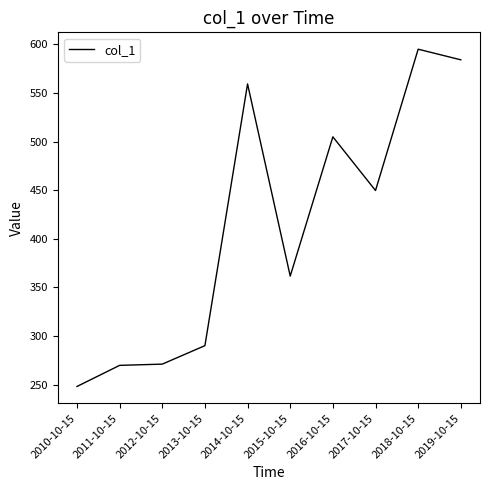

The chart shows a value of 118.6 at 2012-10-15. True or false?

False